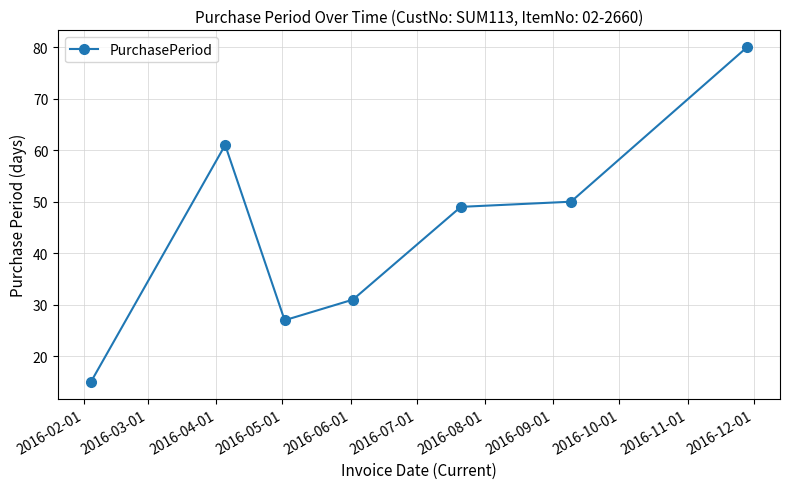

What is the difference between the maximum and minimum values?

65